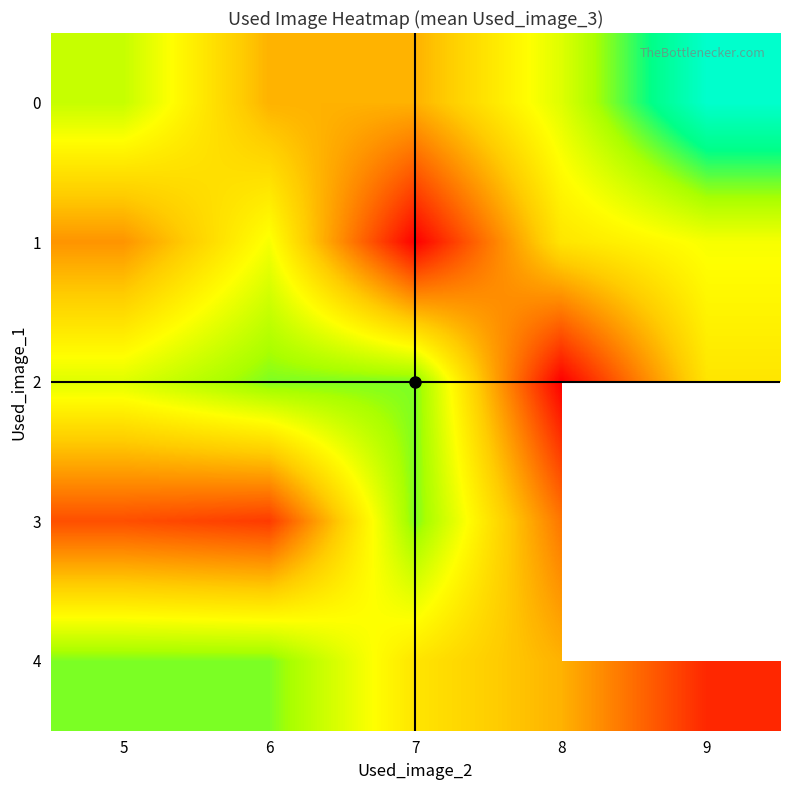

Which series has the largest range (max minus min)?

2